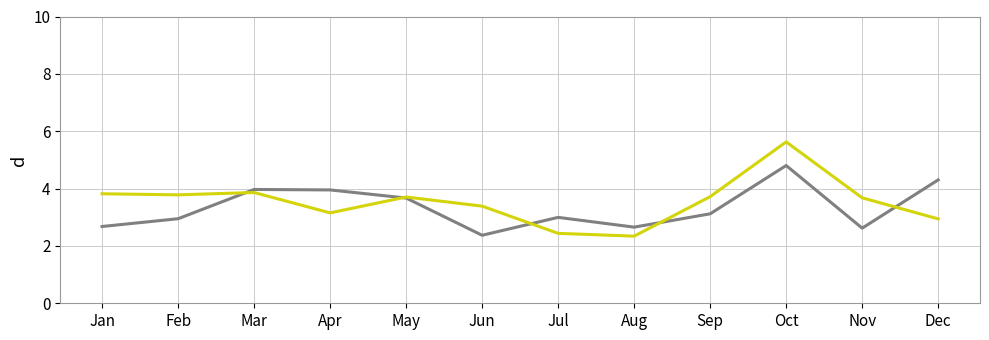

Does the chart display data point markers on the line(s)?

No